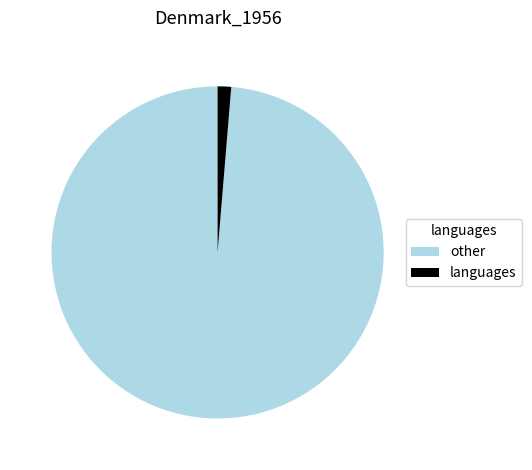

Which slice is the largest?

other